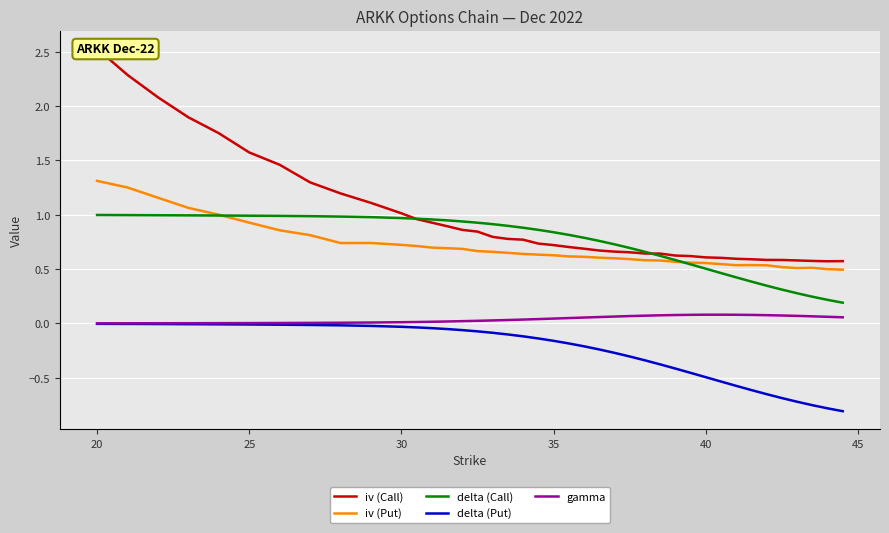

What is the minimum value shown in the chart?

-0.8